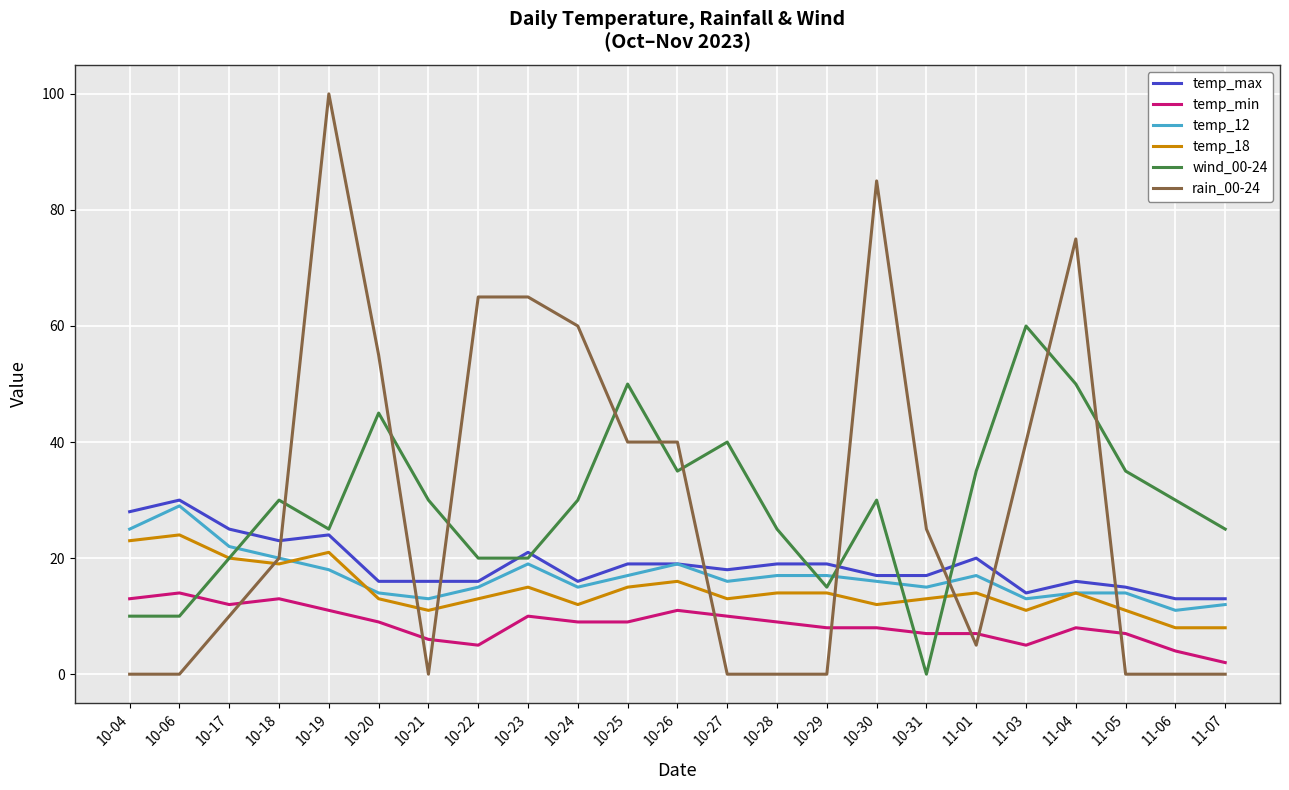

Which series has the widest spread of values?

rain_00-24